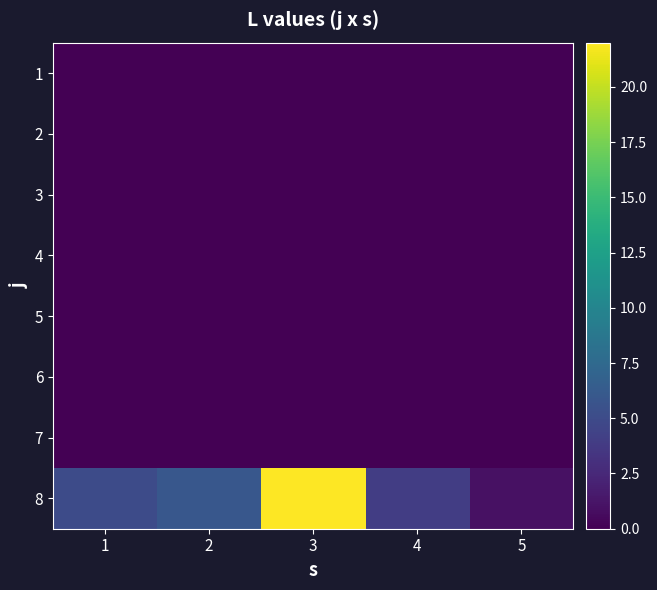

Reading left to right, list all the values displayed in this chart.

1: 1=0	2=0	3=0	4=0	5=0
2: 1=0	2=0	3=0	4=0	5=0
3: 1=0	2=0	3=0	4=0	5=0
4: 1=0	2=0	3=0	4=0	5=0
5: 1=0	2=0	3=0	4=0	5=0
6: 1=0	2=0	3=0	4=0	5=0
7: 1=0	2=0	3=0	4=0	5=0
8: 1=5	2=6	3=22	4=4	5=1